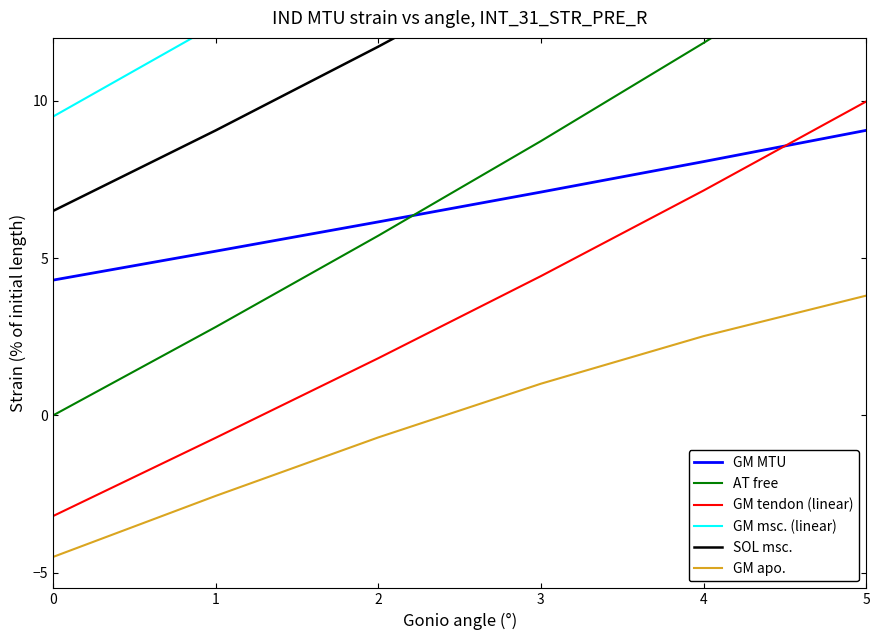

What is the sum of all GM MTU values?

39.9